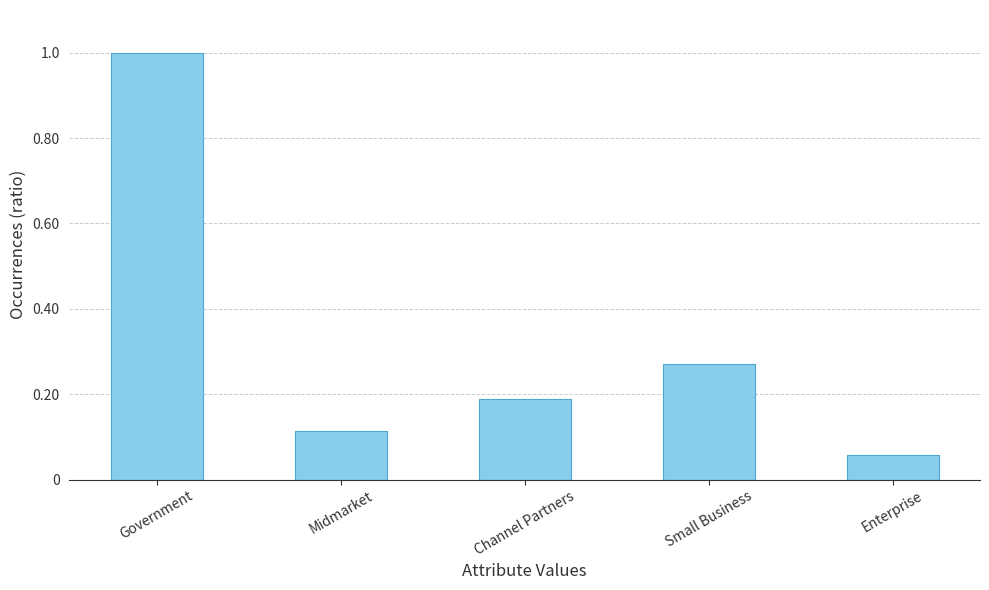

What is the value of the 4th bar from the left?

187350.0